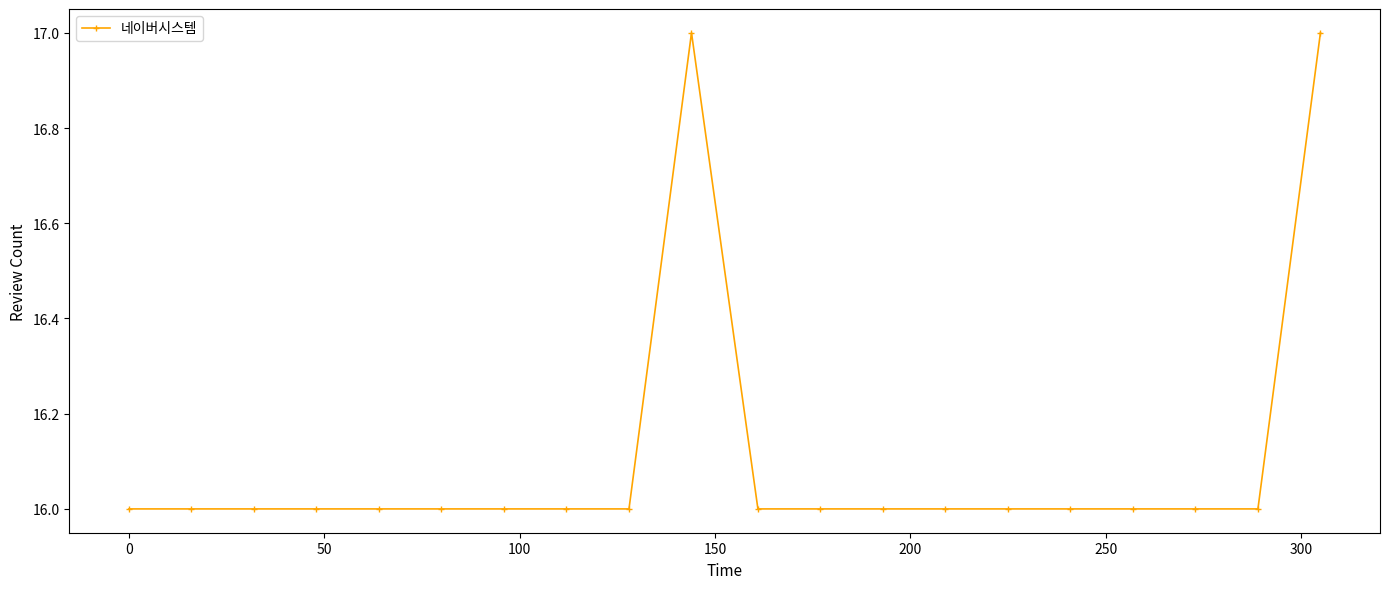

Reading left to right, what are all the values shown in this chart?

16	16	16	16	16	16	16	16	16	17	16	16	16	16	16	16	16	16	16	17